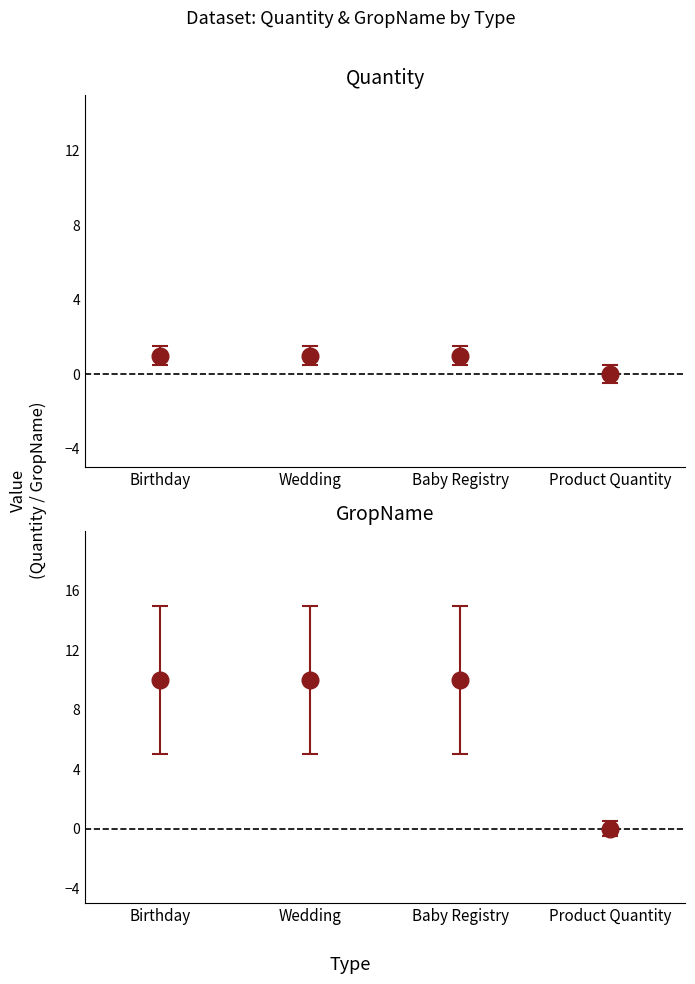

What is the difference between the second highest and minimum values in the Quantity series?

1.0